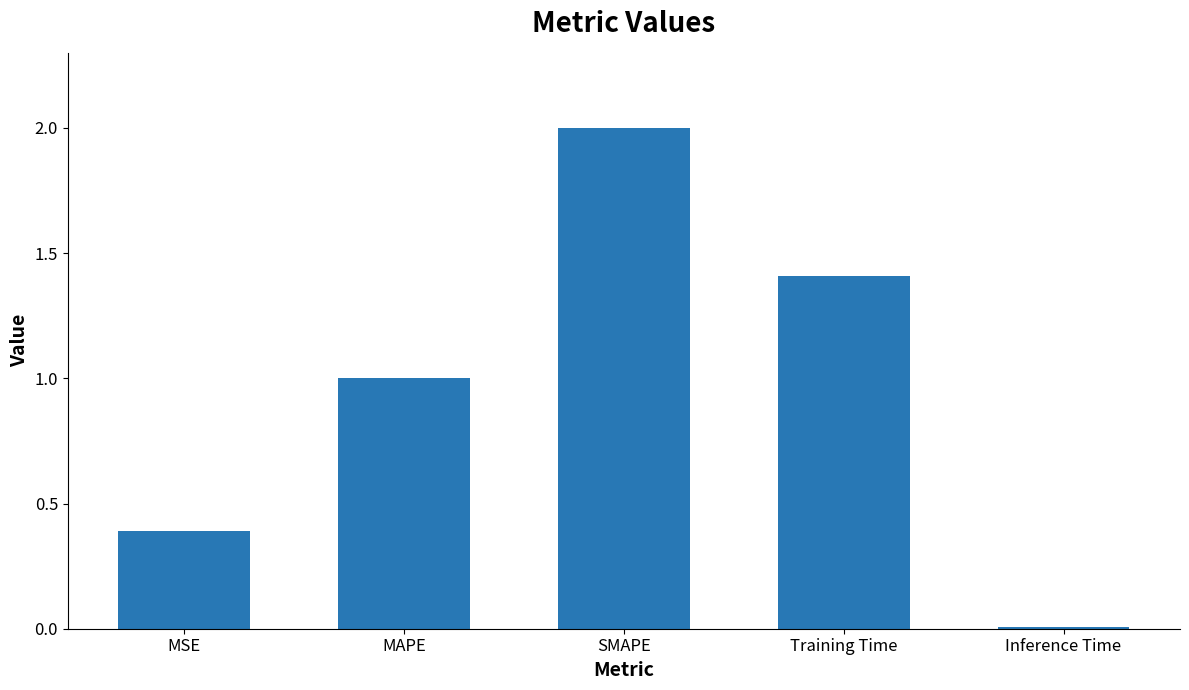

What is the difference between the values at MAPE and MSE?

0.6